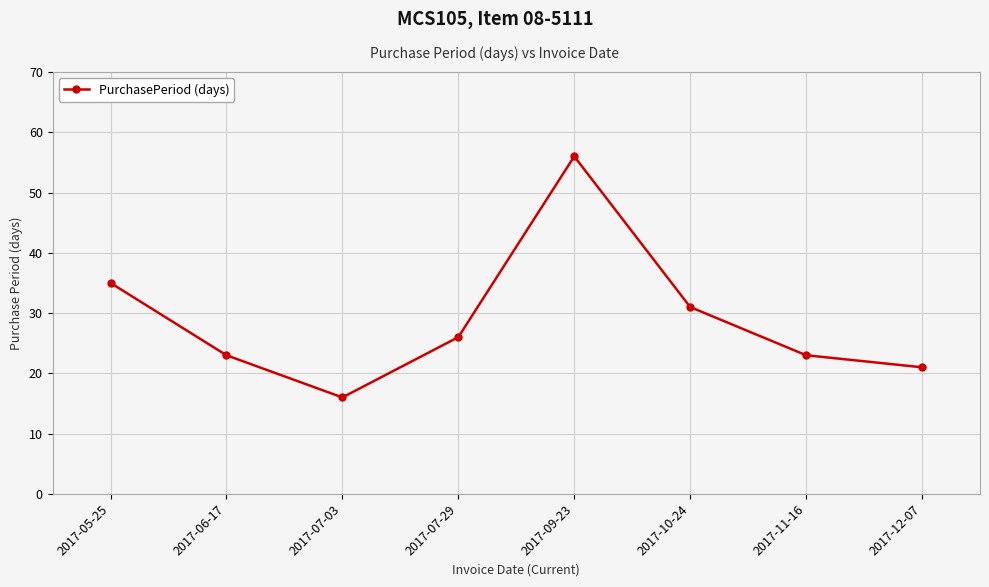

What is the value of the 8th point from the left?

21